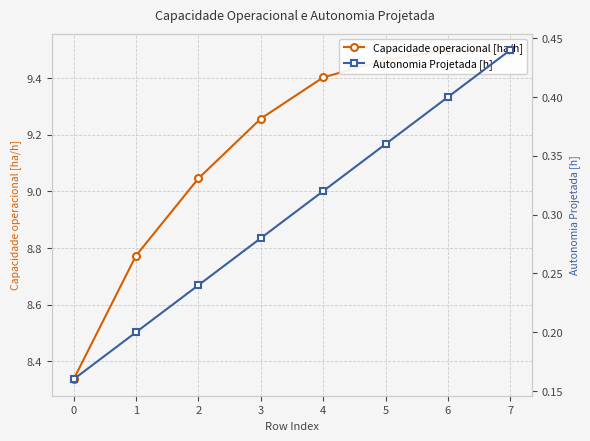

True or false: Autonomia Projetada [h] and Capacidade operacional [ha/h] intersect in this chart.

False